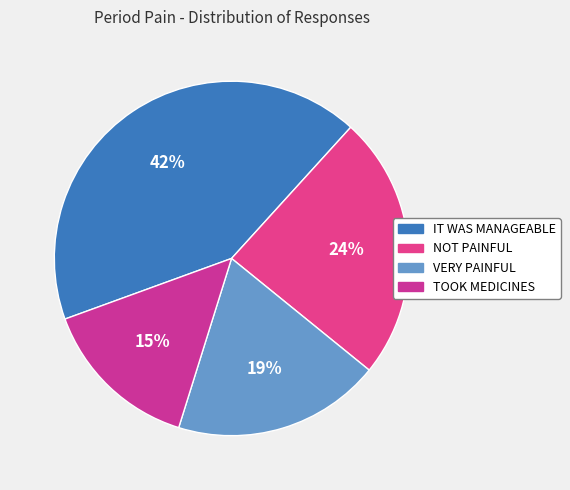

How many slices are in this pie chart?

4